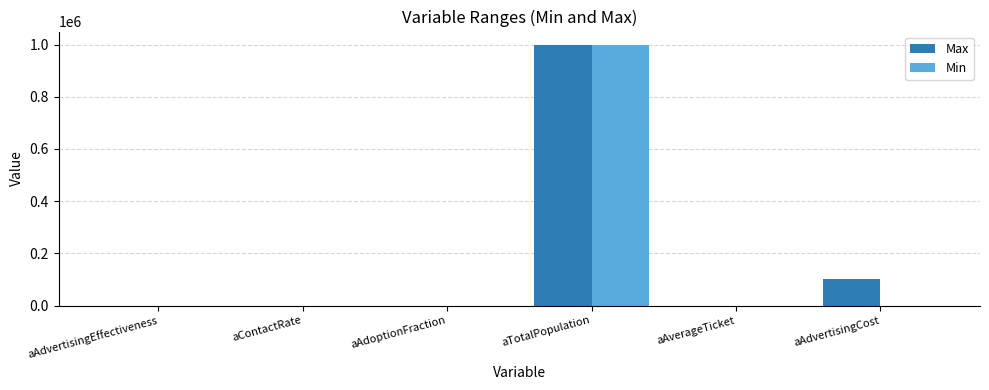

What is the spread (max minus min) of values at aAverageTicket?

10.0